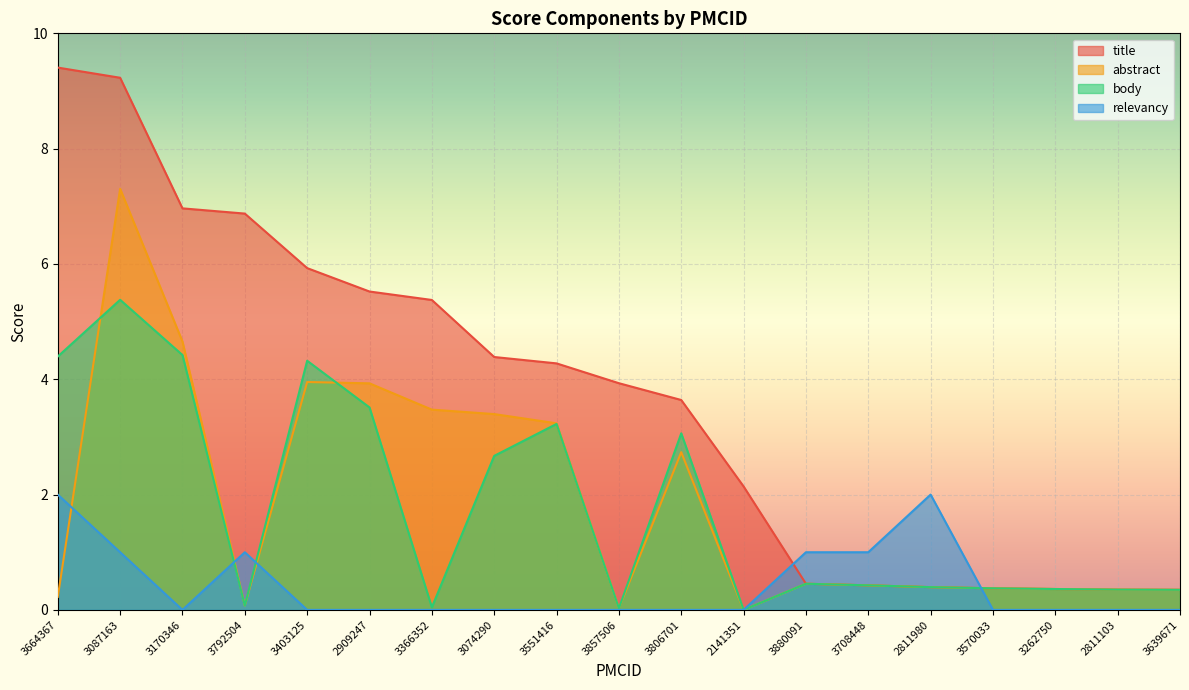

What is the label of the 19th point from the left?

3639671